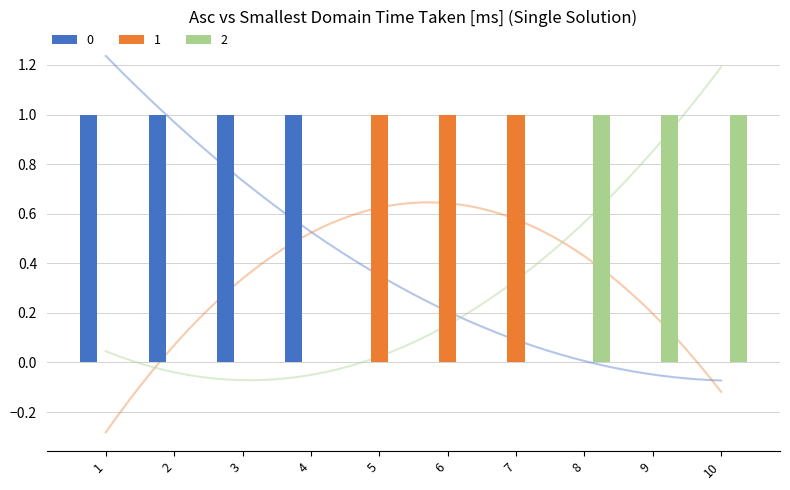

How many data points does each series have?

10